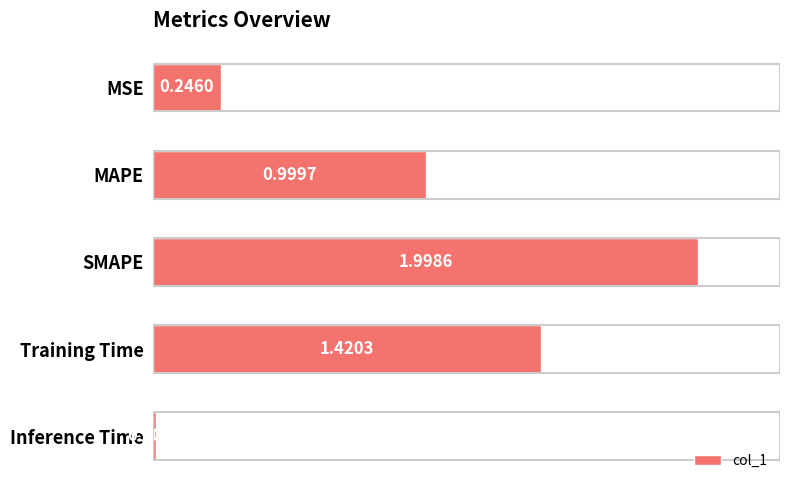

Count the number of categories in the chart.

5